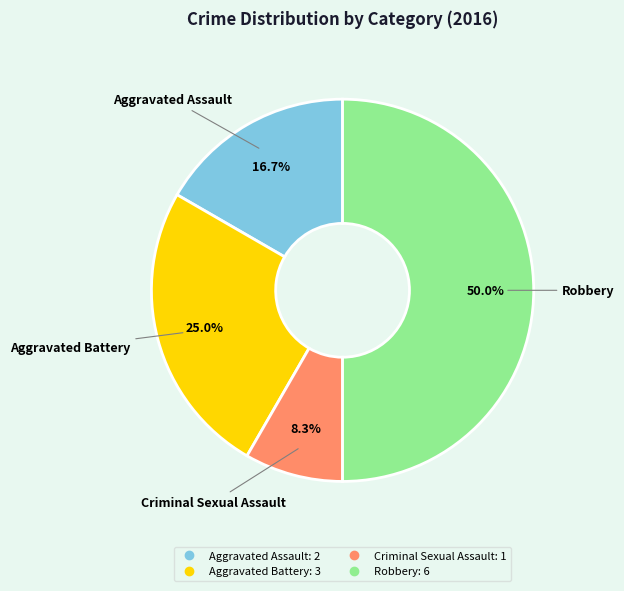

What is the ratio of the value at Robbery to the value at Aggravated Assault?

3.0